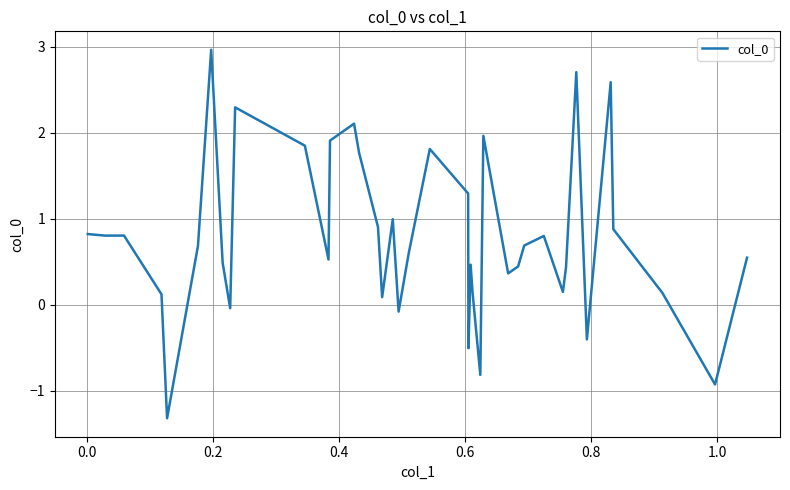

What is the difference between the maximum and minimum values?

4.3